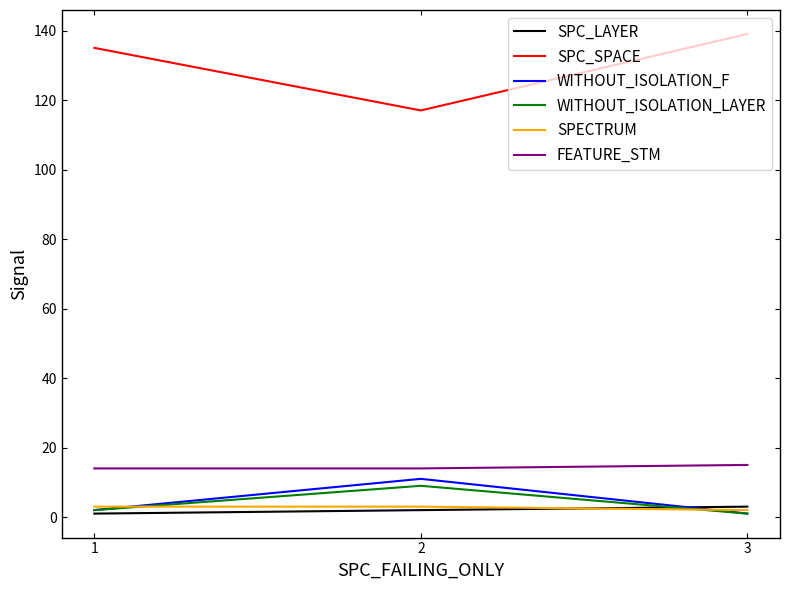

List the labels in order of SPC_SPACE value, smallest first.

2, 1, 3